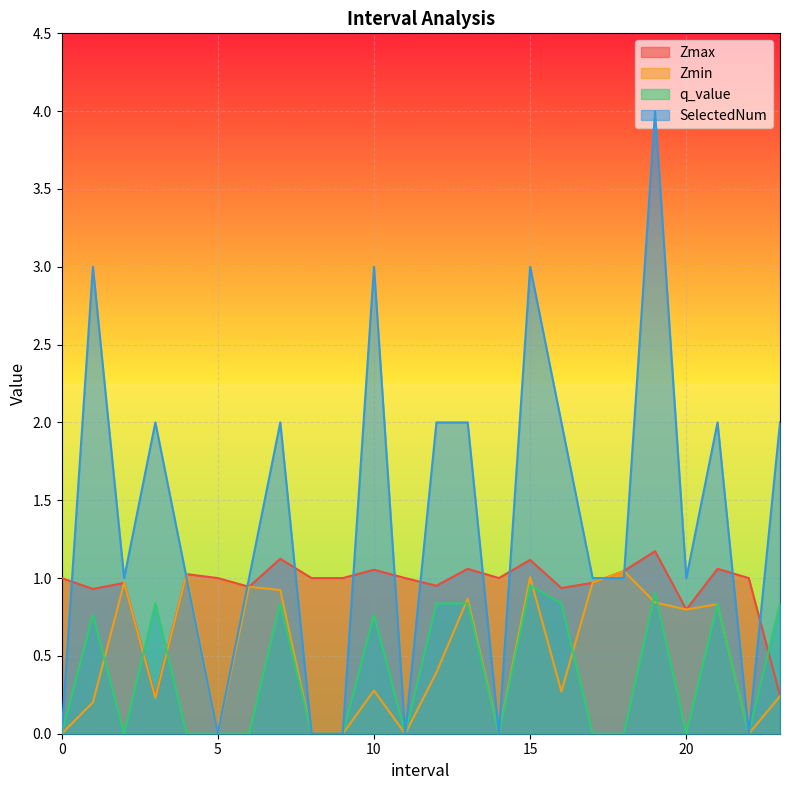

What is the difference between the highest and lowest values at 7.0?

1.2